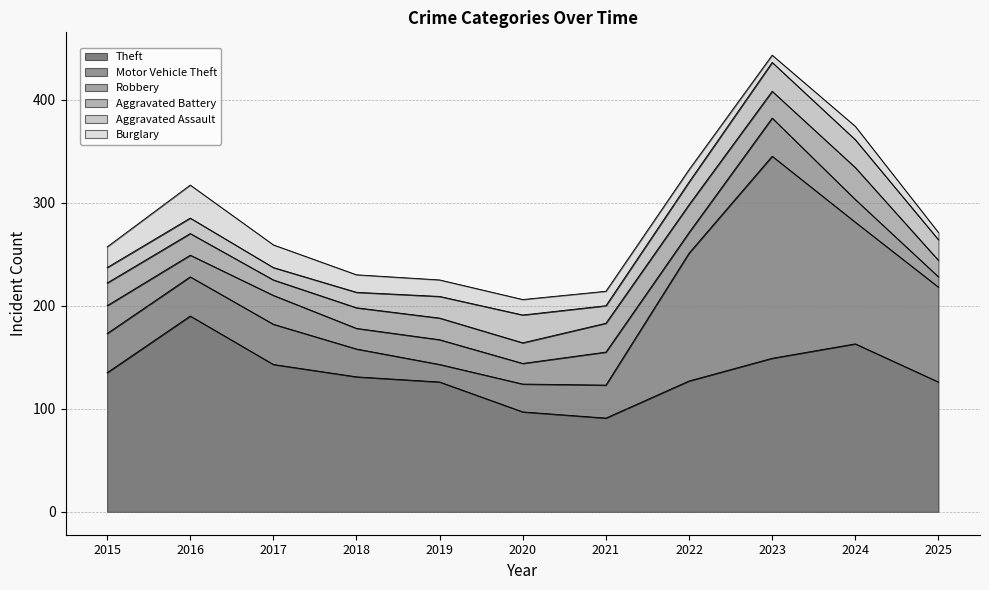

What is the approximate value of Aggravated Battery at 2021, to the nearest 10?

30